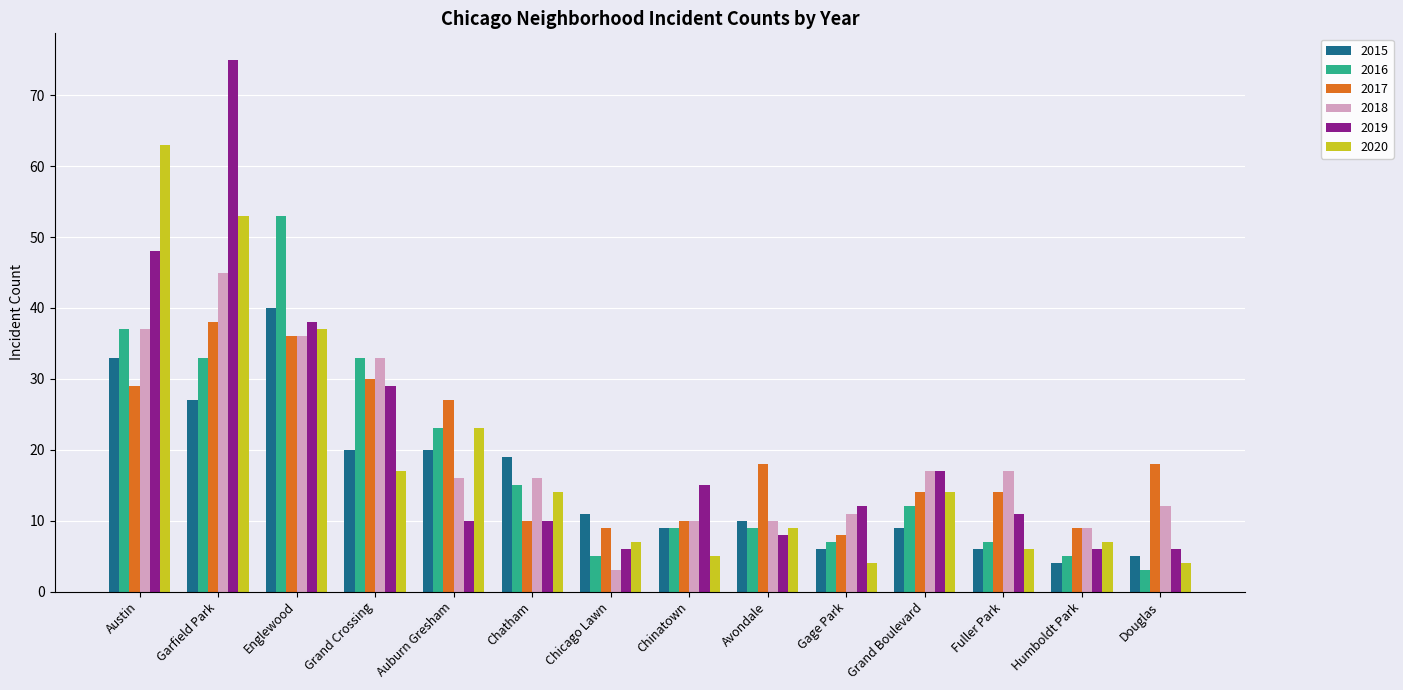

What is the difference between the 2017 values at Fuller Park and Chicago Lawn?

5